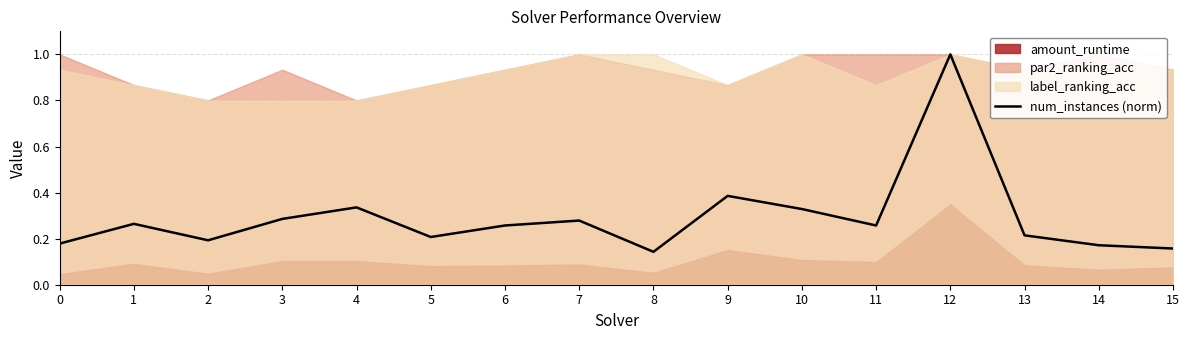

True or false: the data has more than 2 interior local peaks.

True